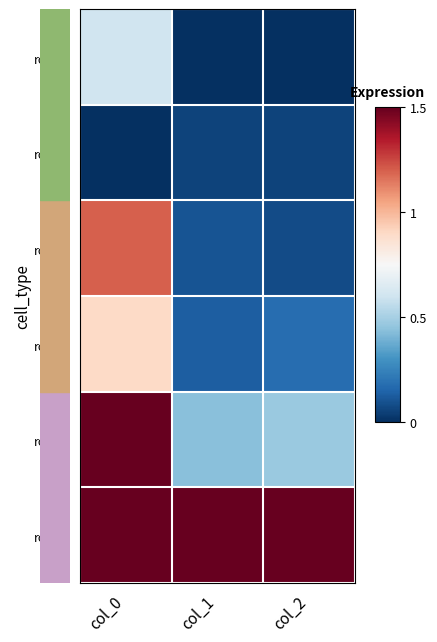

What is the sum of the row_5 values at col_1 and col_2?

2.0